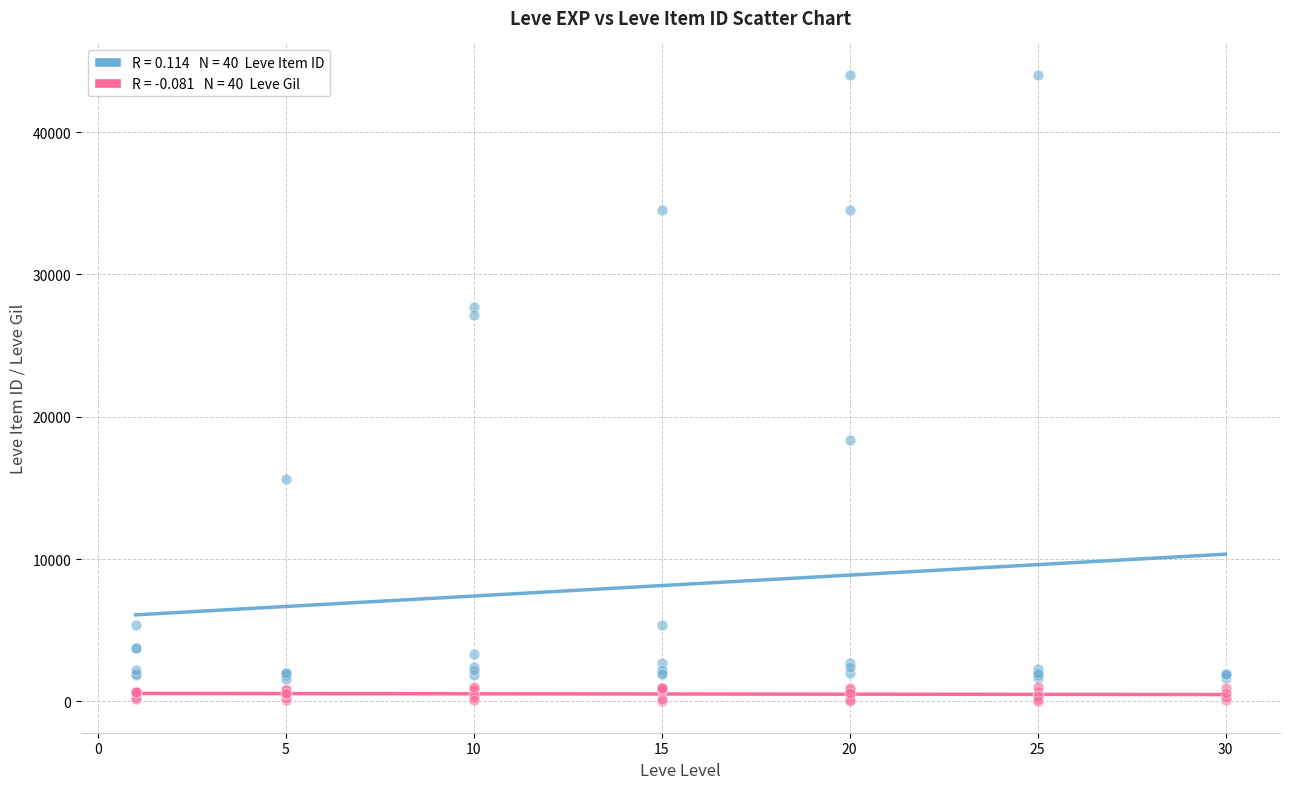

Across all series, what Y value is closest to 22011?

18348